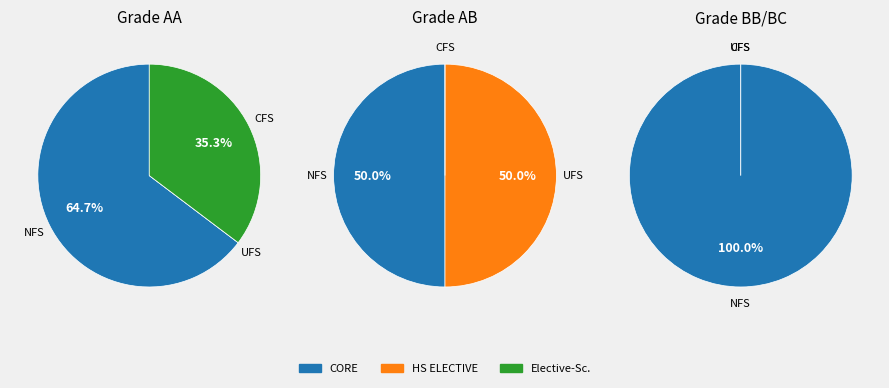

Is HS202 the majority of the pie?

No